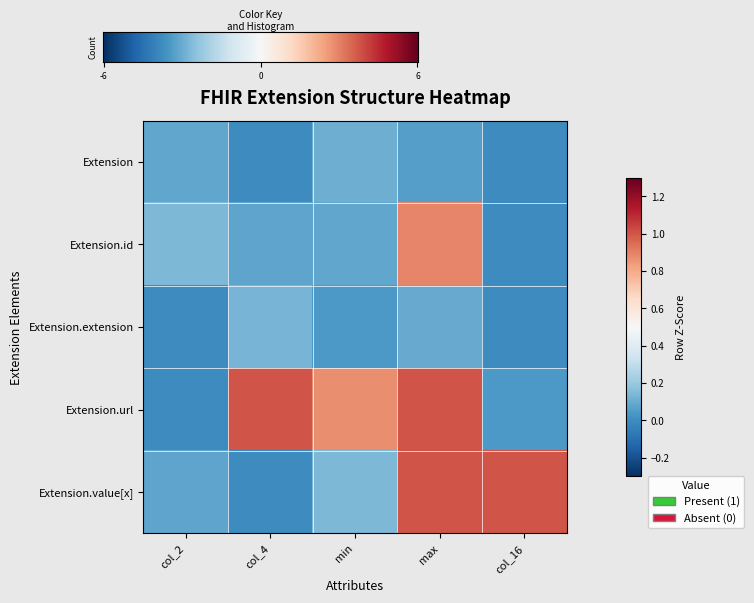

Which category has the lowest value across all series?

col_16